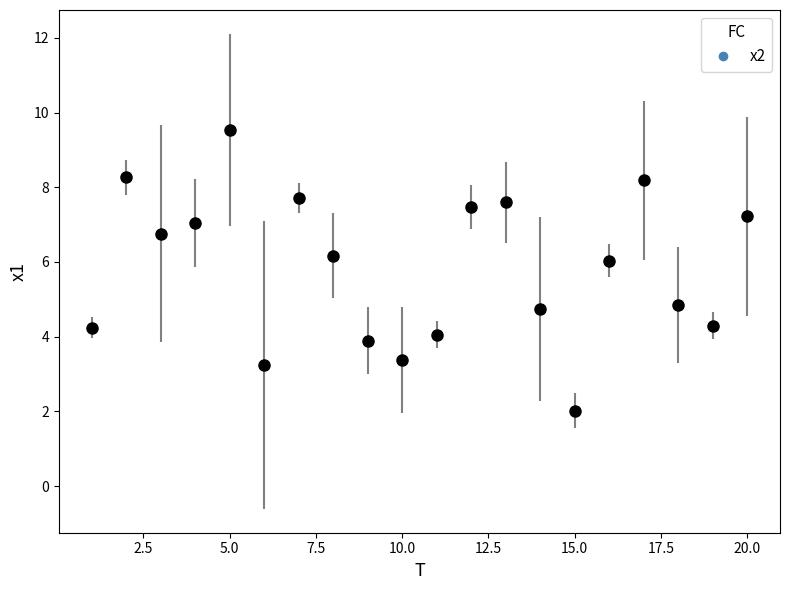

What is the difference between the maximum and minimum values?

7.5